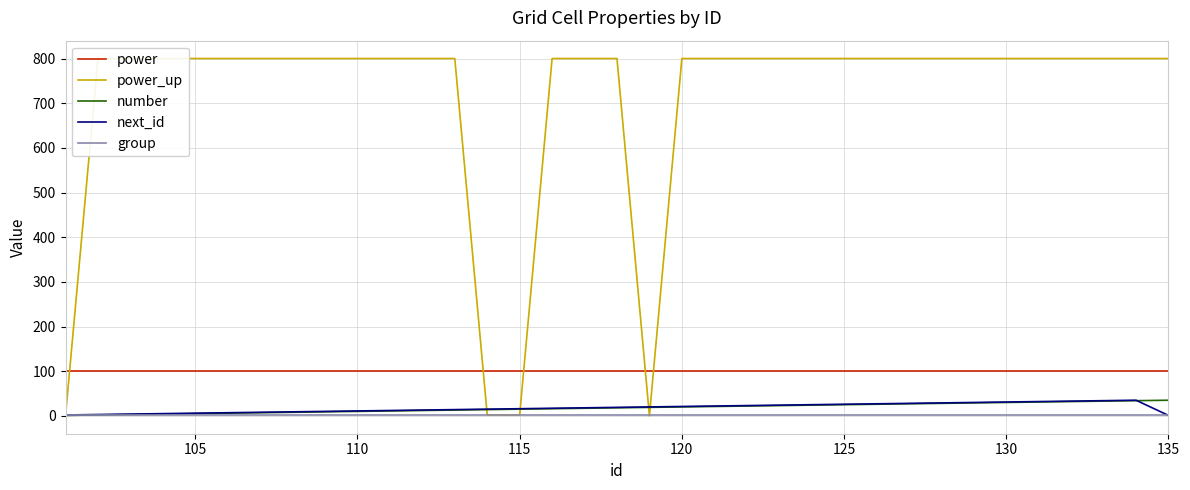

True or false: group and next_id intersect in this chart.

False